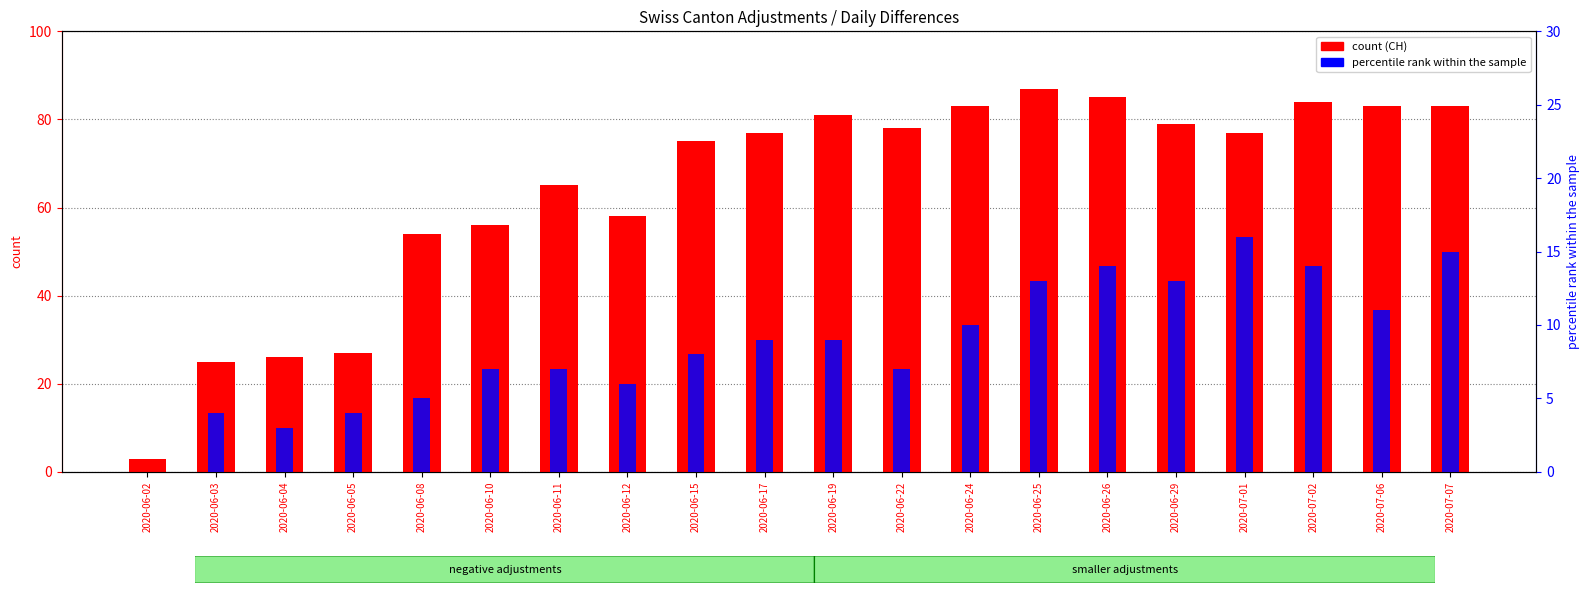

Between 2020-06-15 and 2020-06-24, which series saw the biggest shift?

CH (count)